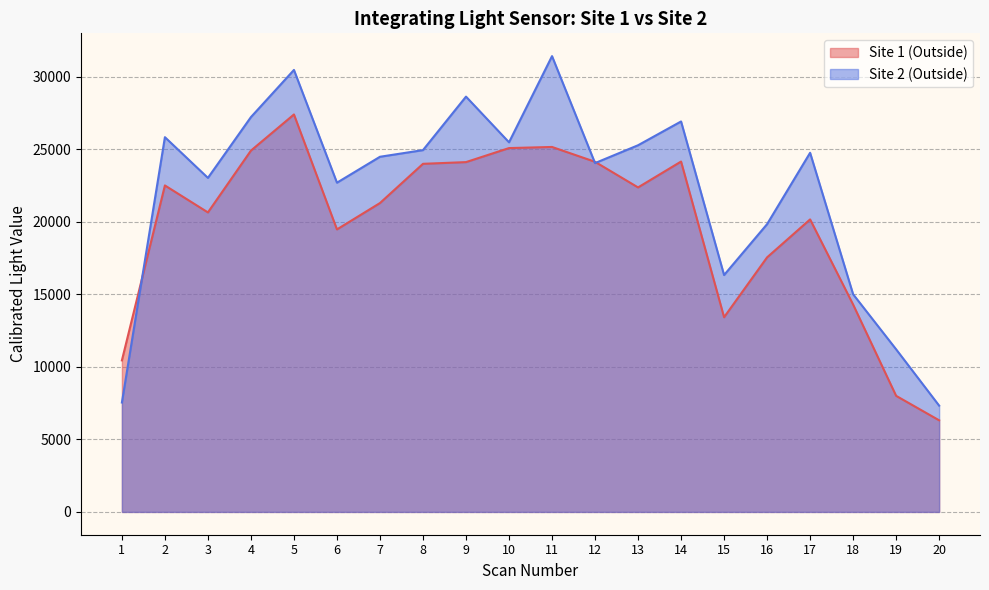

What is the difference between the maximum and minimum values in the Site 1 (Outside) series?

21084